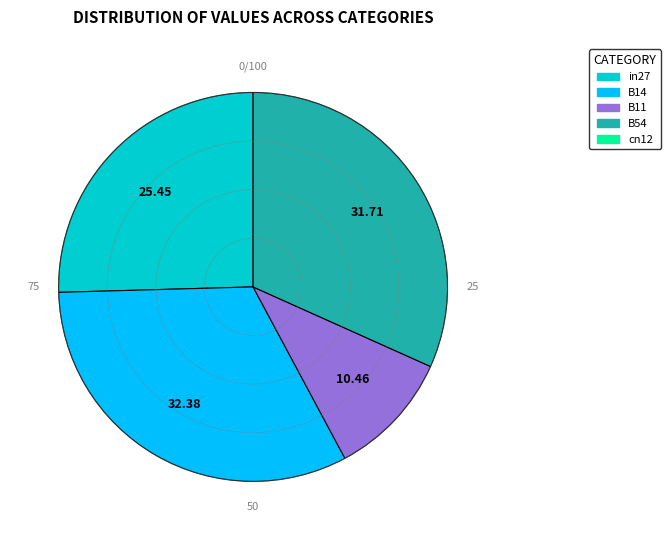

Does any single category account for the majority?

No